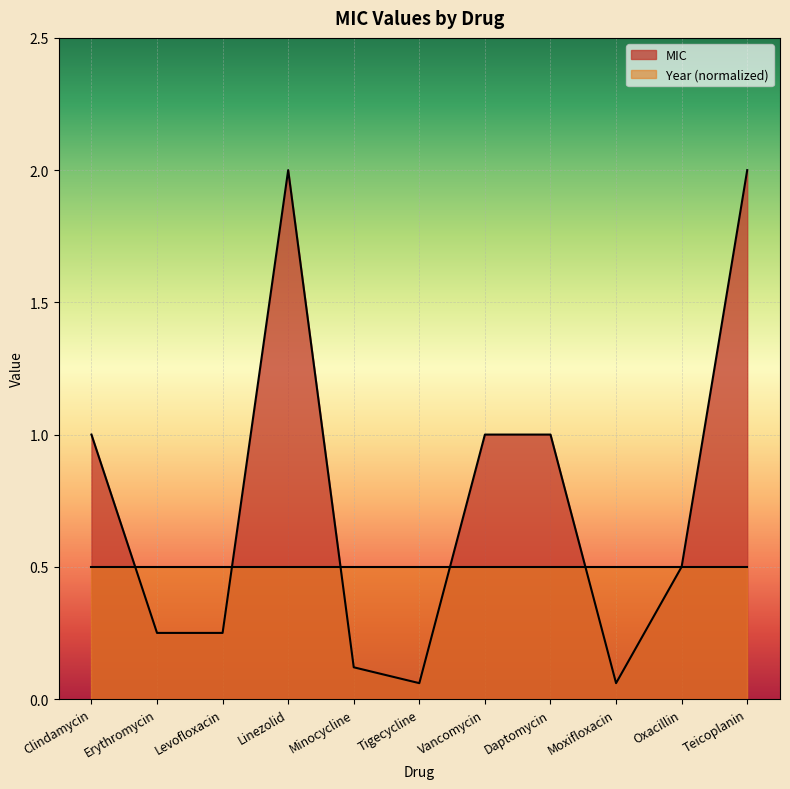

What is the greatest value displayed?

2.0